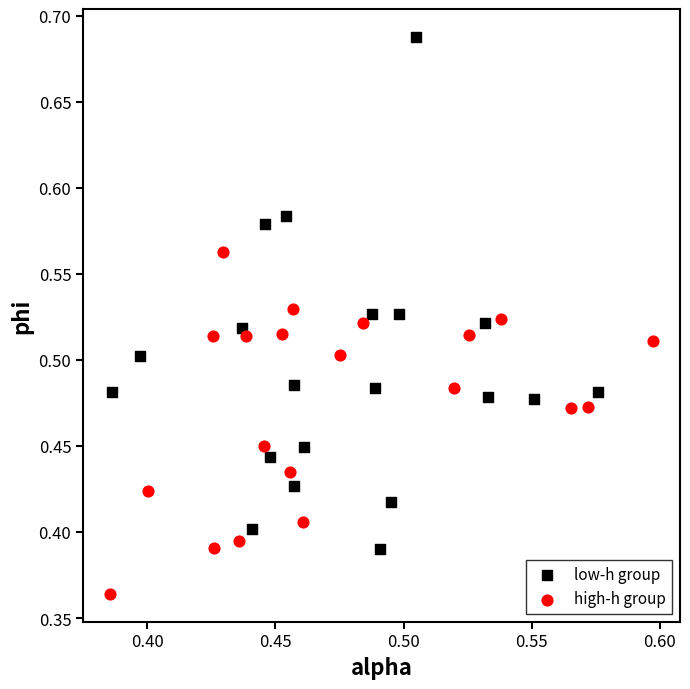

Which series contains the lowest Y value?

high-h group